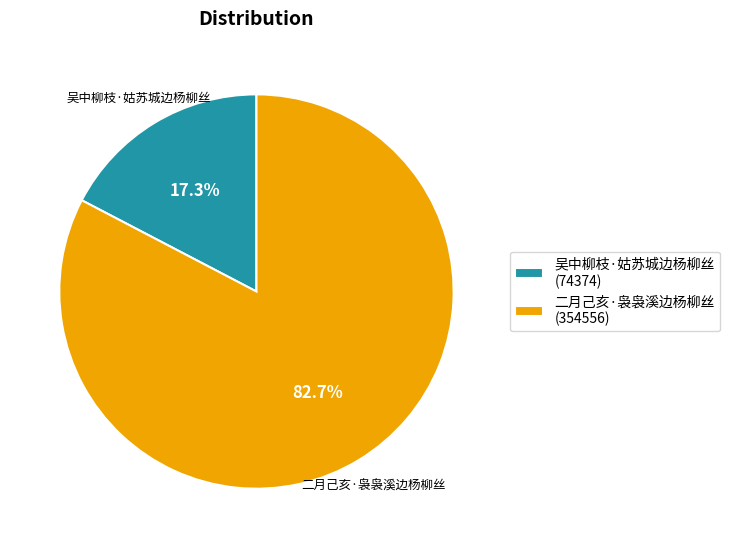

Which category has the smallest portion of the pie?

吴中柳枝·姑苏城边杨柳丝